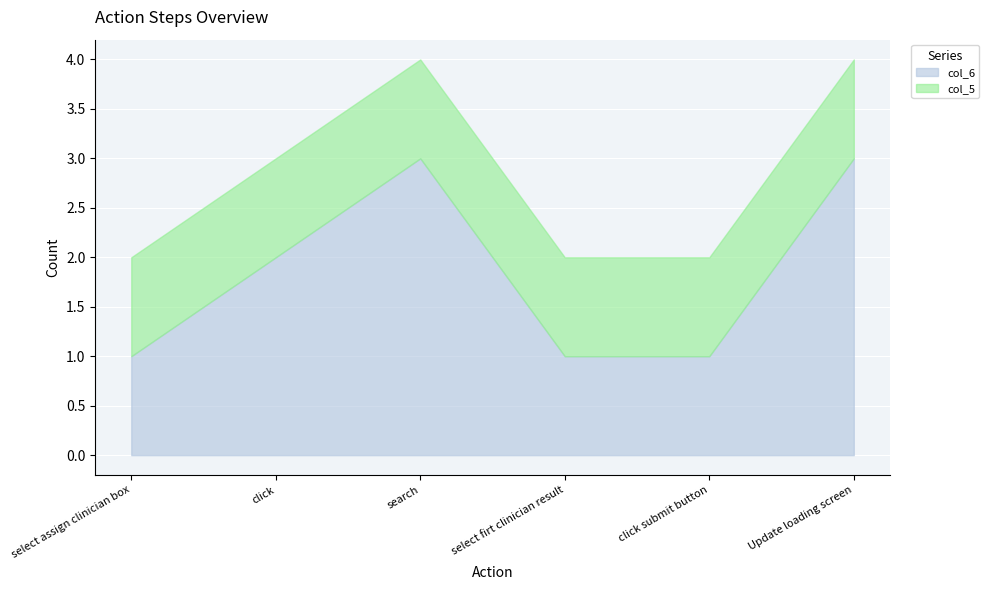

How many data points in col_6 are less than 2?

3